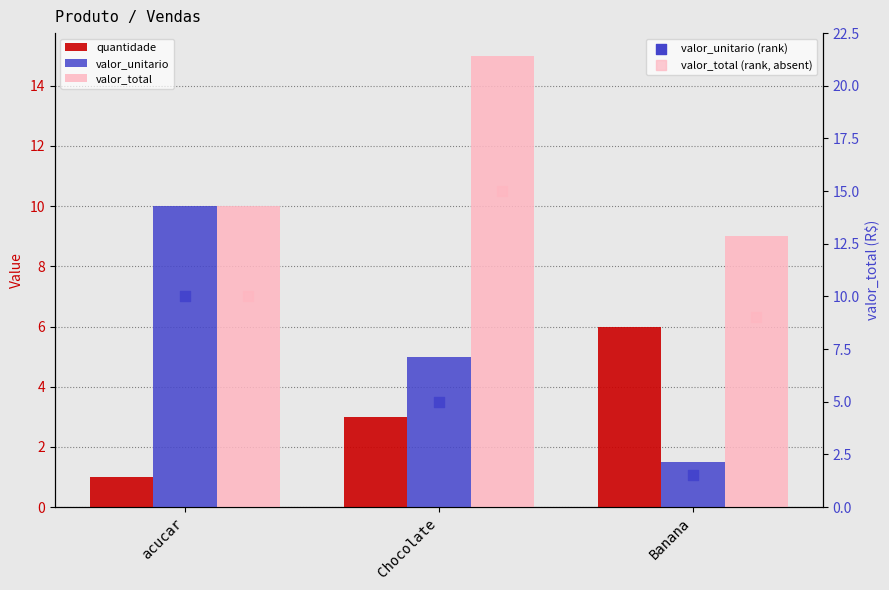

At which category is the sum across all series the highest?

Chocolate